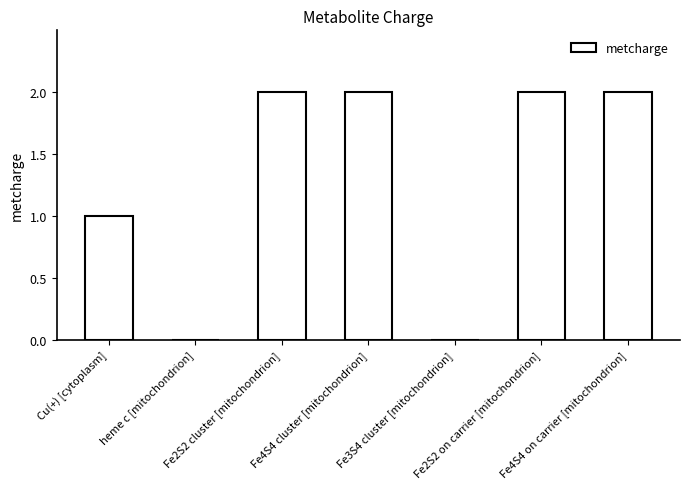

What is the sum of all values?

9